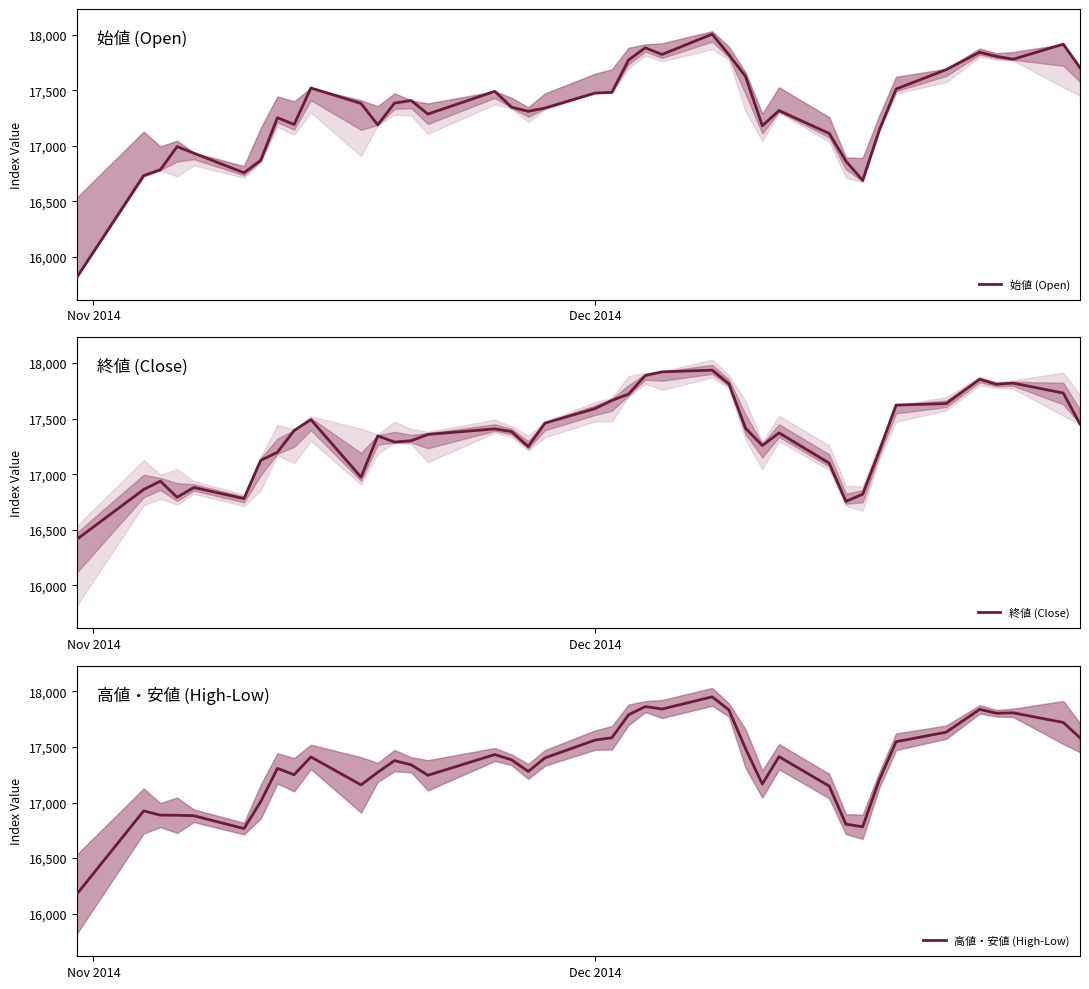

What is the maximum value for 終値 (Close)?

17935.6